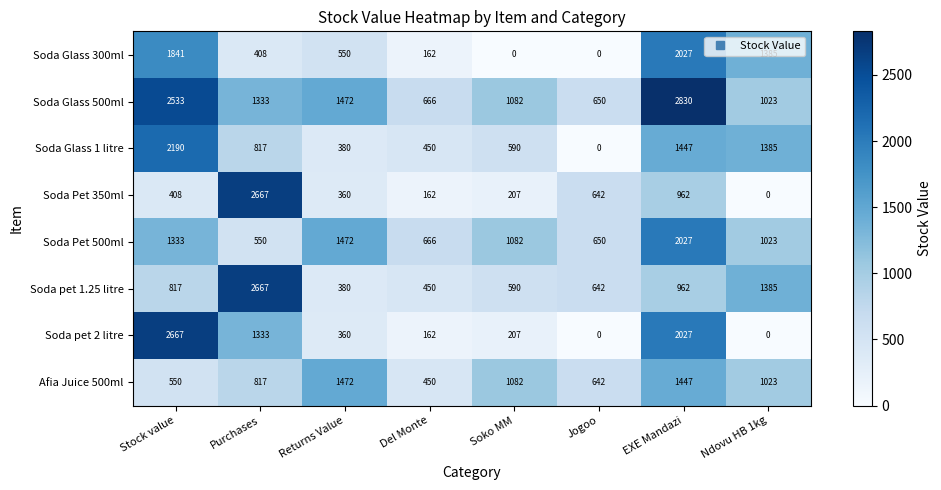

Between Stock value and Del Monte, which series saw the biggest shift?

Soda pet 2 litre